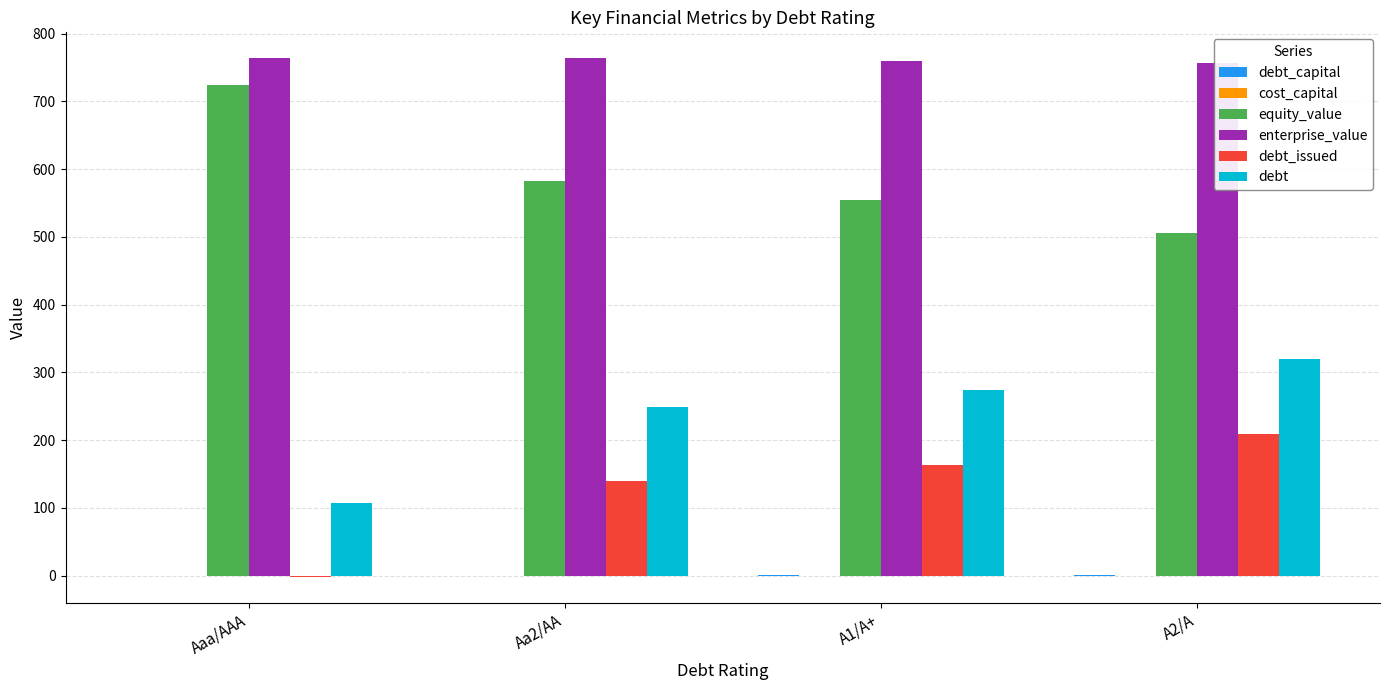

What is the sum of the debt_capital values at Aa2/AA and A2/A?

0.7